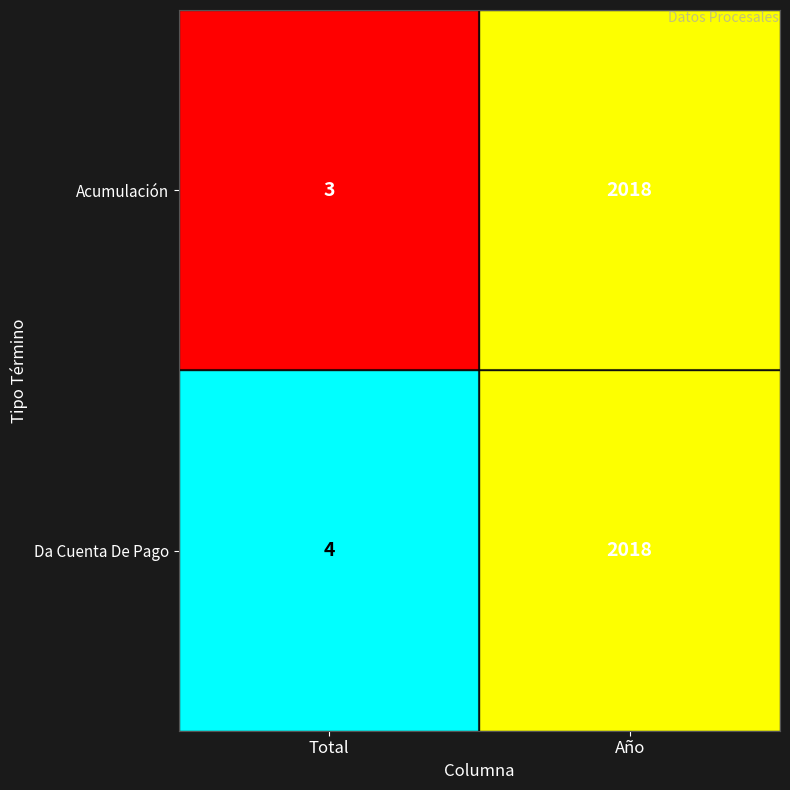

Between Total and Año, which series saw the biggest shift?

Acumulación